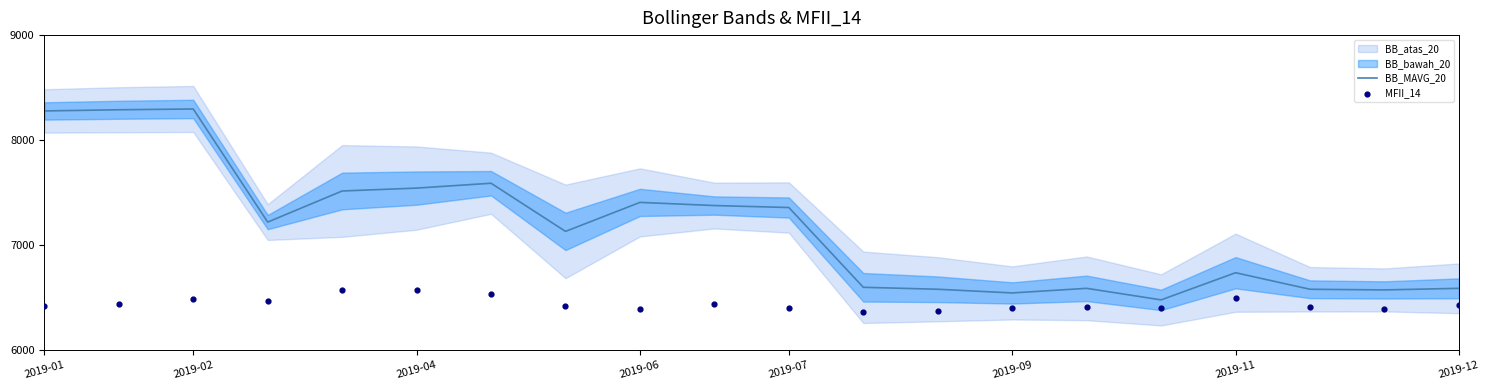

The value of BB_MAVG_20 at 2019-04 is 7542.5. True or false?

True